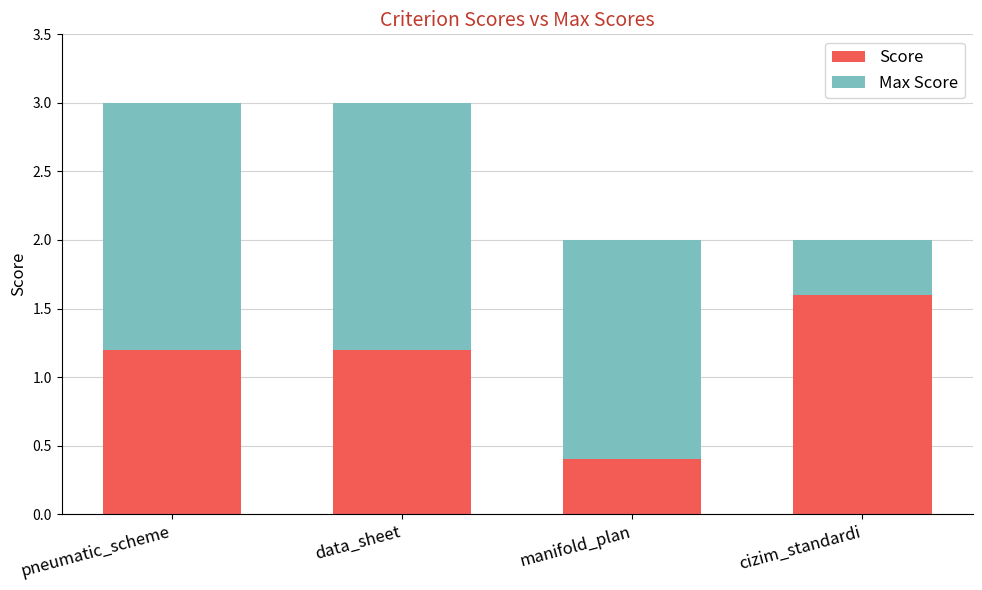

Where does the Score series first go above 1?

pneumatic_scheme